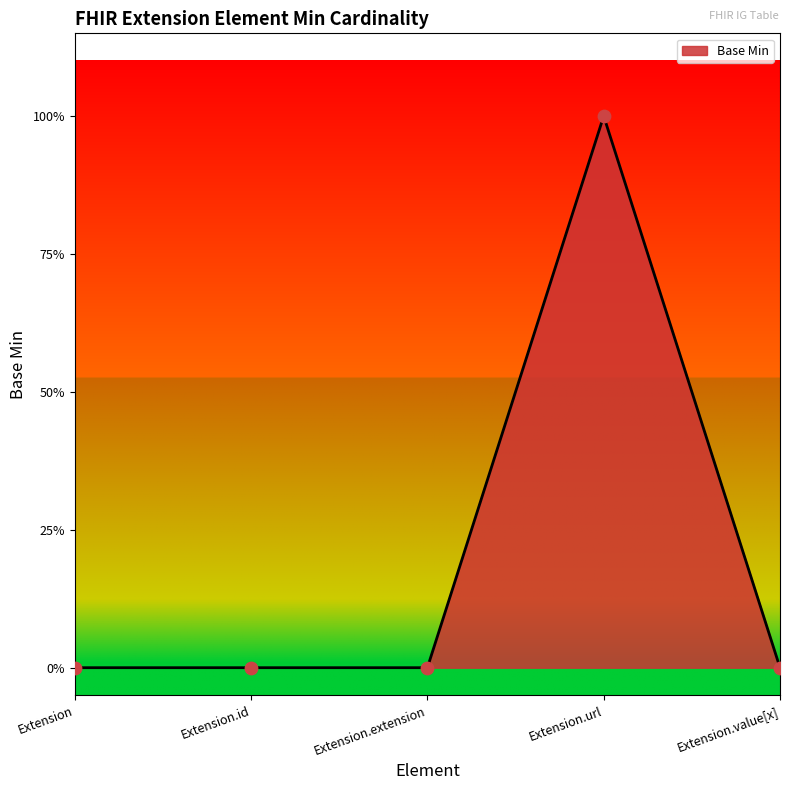

Does the chart have visible grid lines?

No